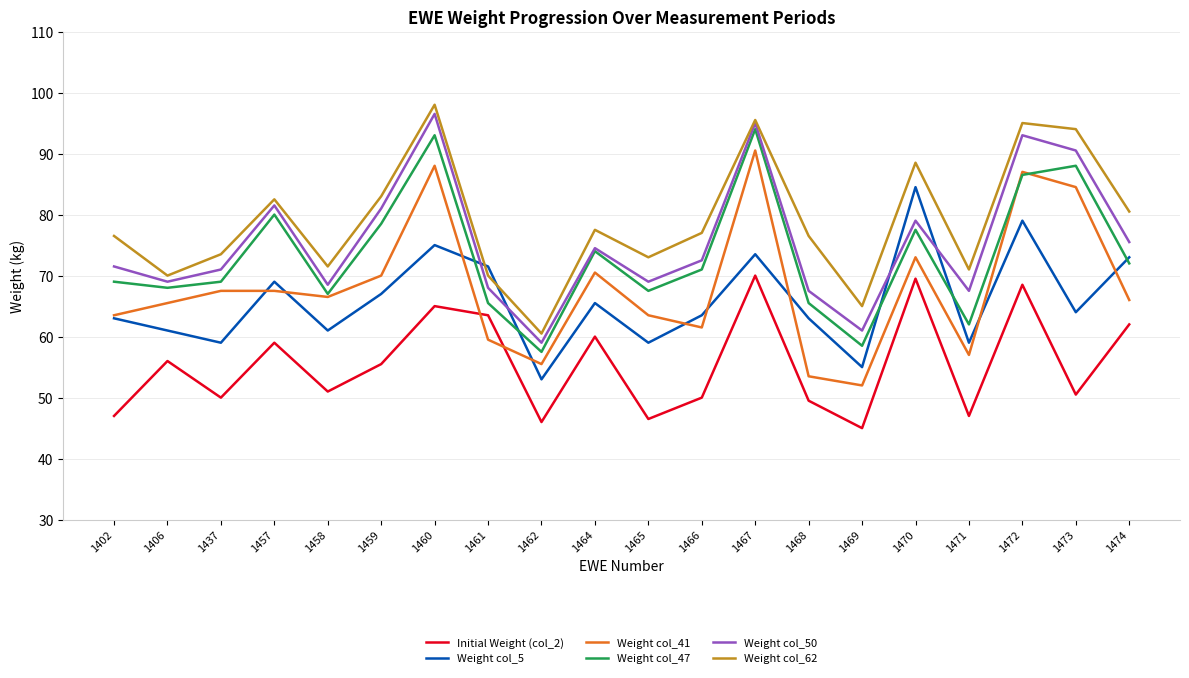

True or false: Weight col_62 and Initial Weight (col_2) cross at least once.

False